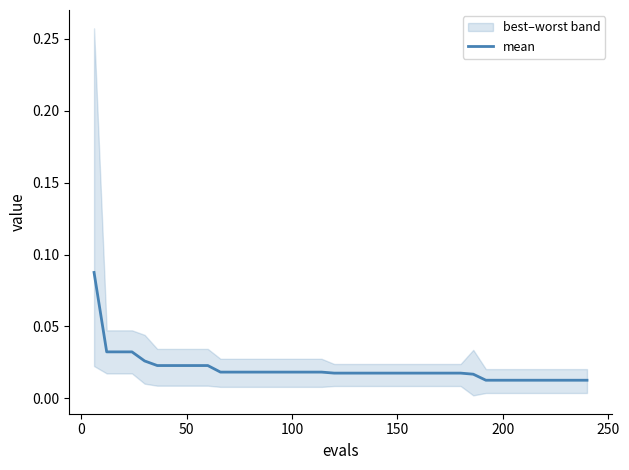

True or false: the data shows 0.0 at 22.

False